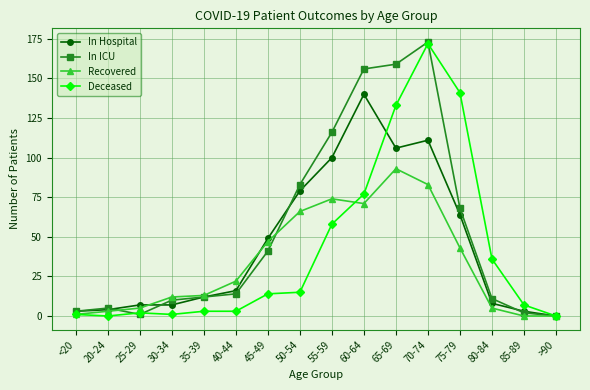

Where is Recovered nearest to the value 46?

45-49